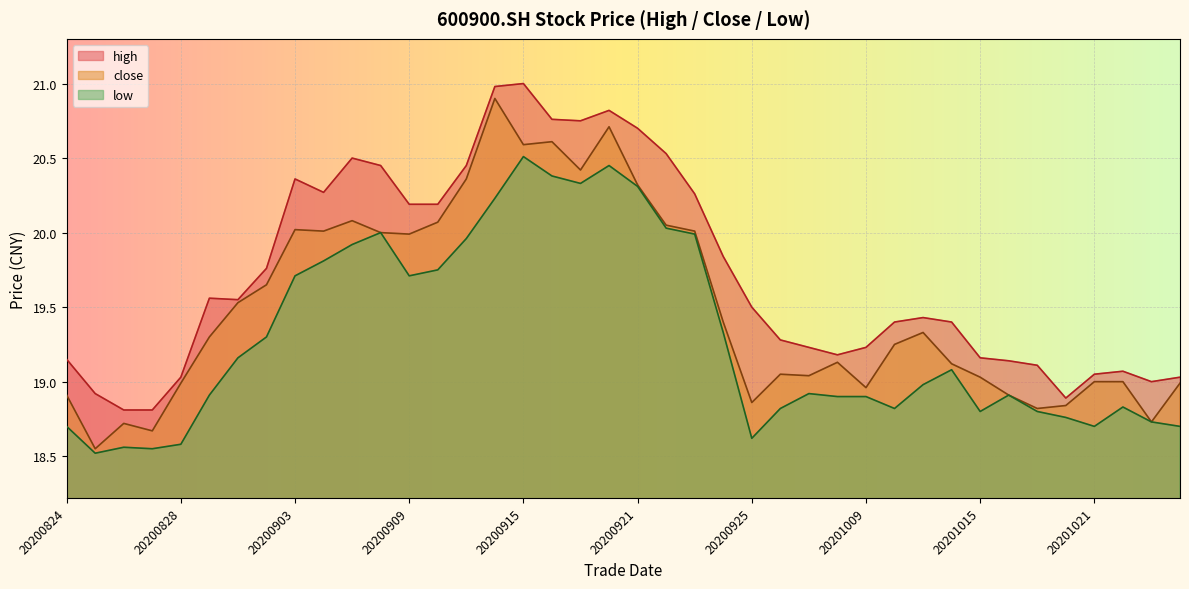

Between 20200928 and 20201022, which is larger?

20200928